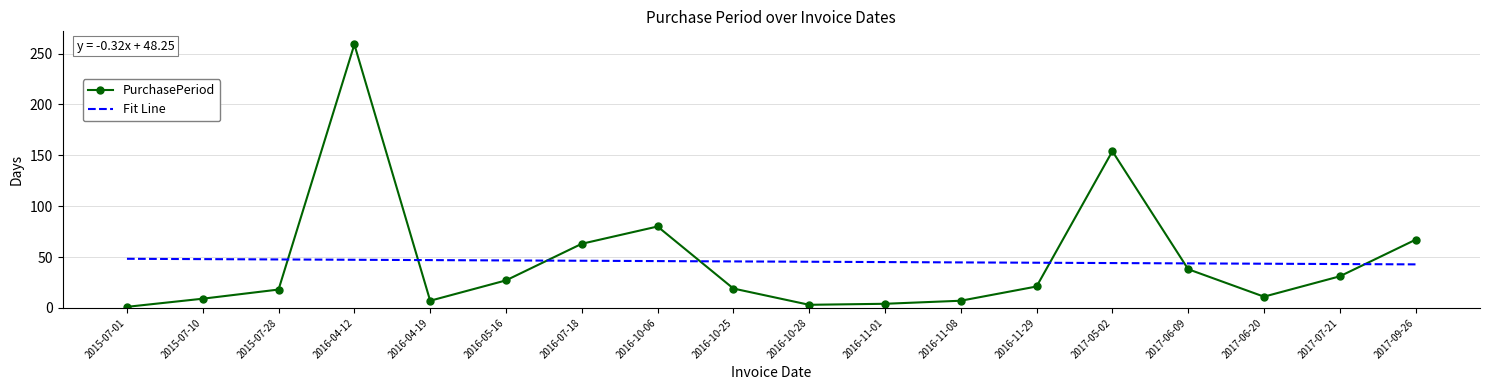

What is the total value across all series at 2016-05-16?

73.6